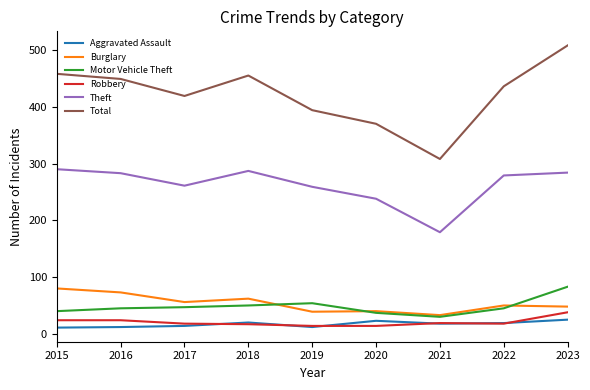

What is the minimum value for Total?

308